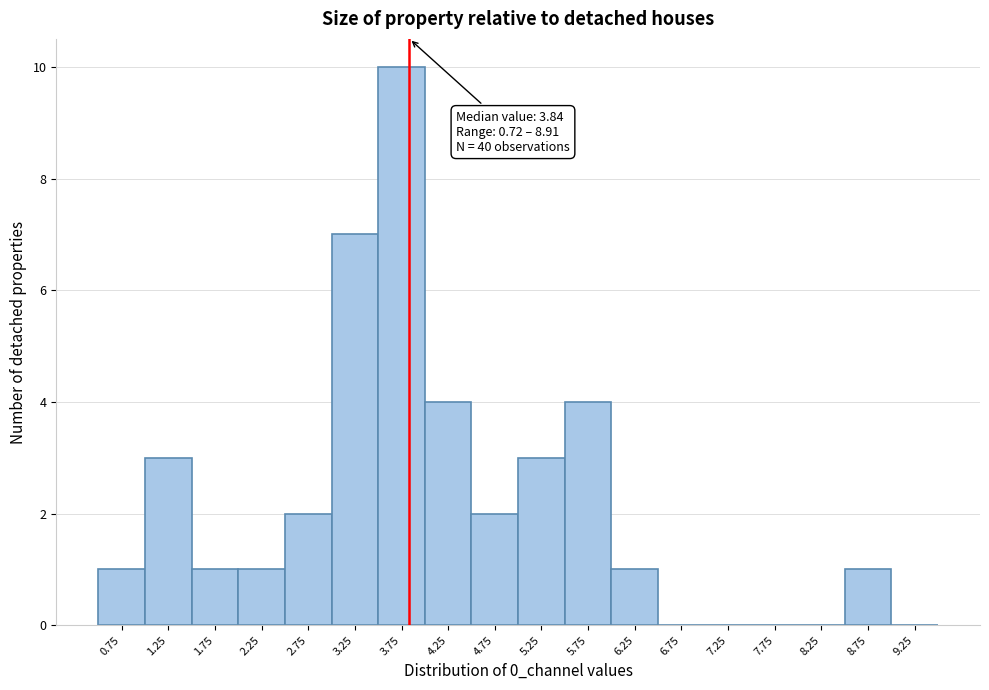

Over which range of the x-axis is the bar tallest?

3.5 to 4.0